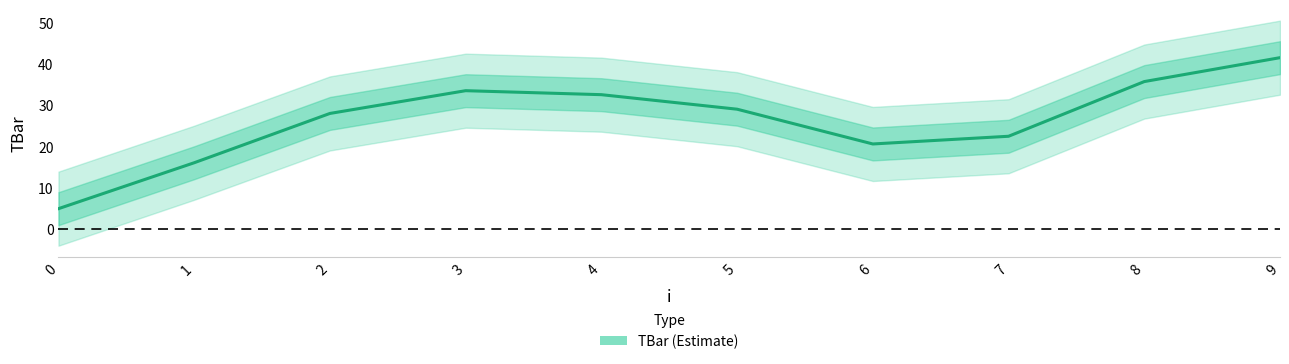

Approximately how many times larger is the value at 0 compared to 9?

0.1